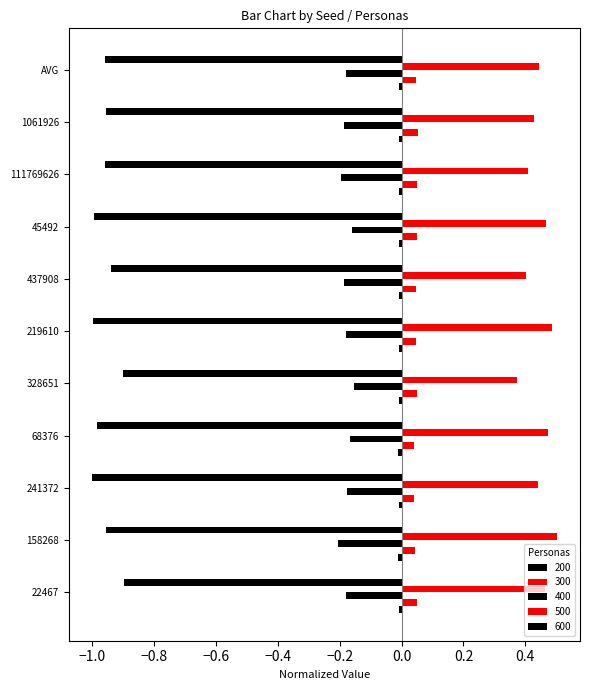

Reading left to right, what are all the values shown in this chart?

200: -0.0	-0.0	-0.0	-0.0	-0.0	-0.0	-0.0	-0.0	-0.0	-0.0	-0.0
300: 0.1	0.0	0.0	0.0	0.0	0.0	0.0	0.0	0.0	0.1	0.0
400: -0.2	-0.2	-0.2	-0.2	-0.2	-0.2	-0.2	-0.2	-0.2	-0.2	-0.2
500: 0.5	0.5	0.4	0.5	0.4	0.5	0.4	0.5	0.4	0.4	0.4
600: -0.9	-1.0	-1.0	-1.0	-0.9	-1.0	-0.9	-1.0	-1.0	-1.0	-1.0